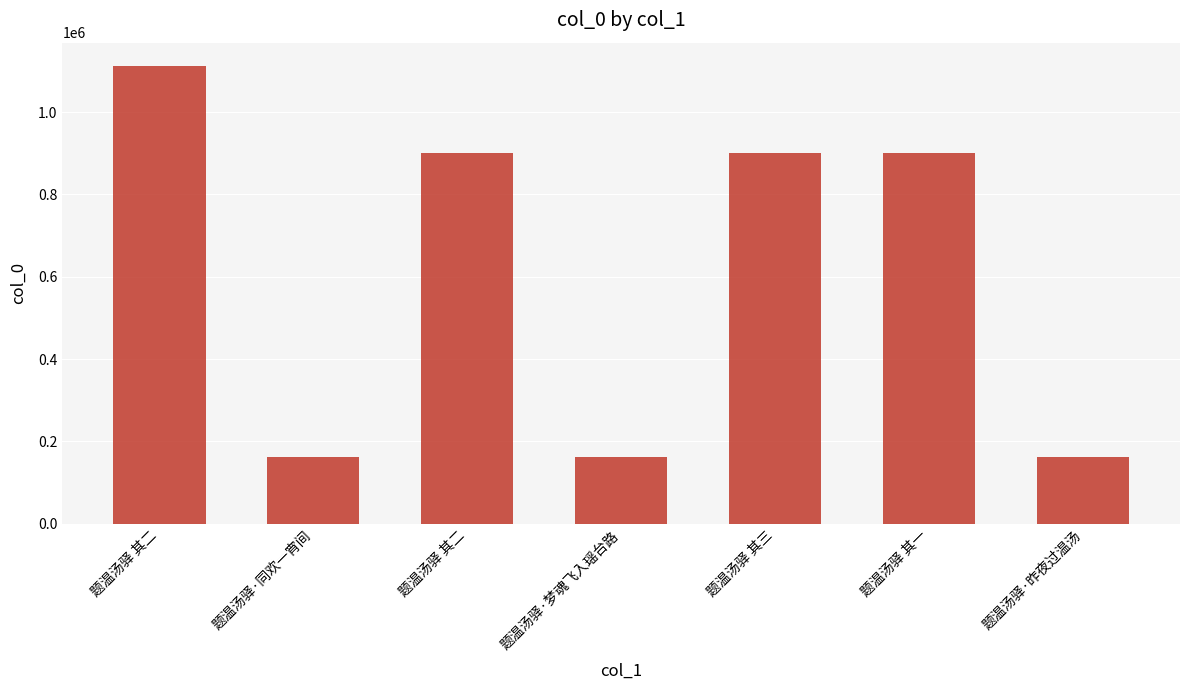

Where is the data nearest to the value 637684?

题温汤驿 其三